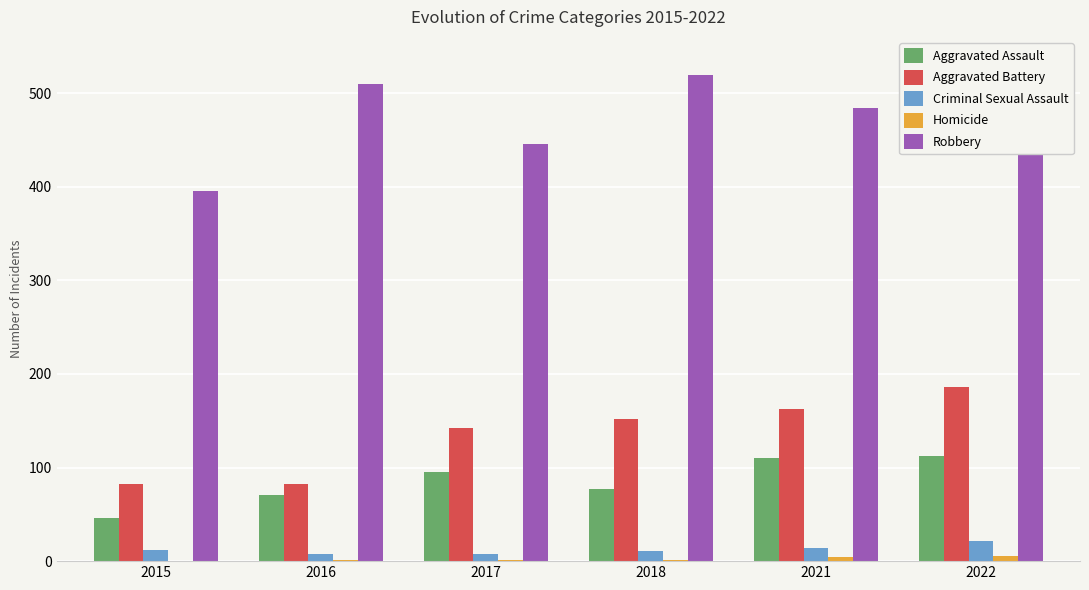

Does the chart contain stacked bars?

No